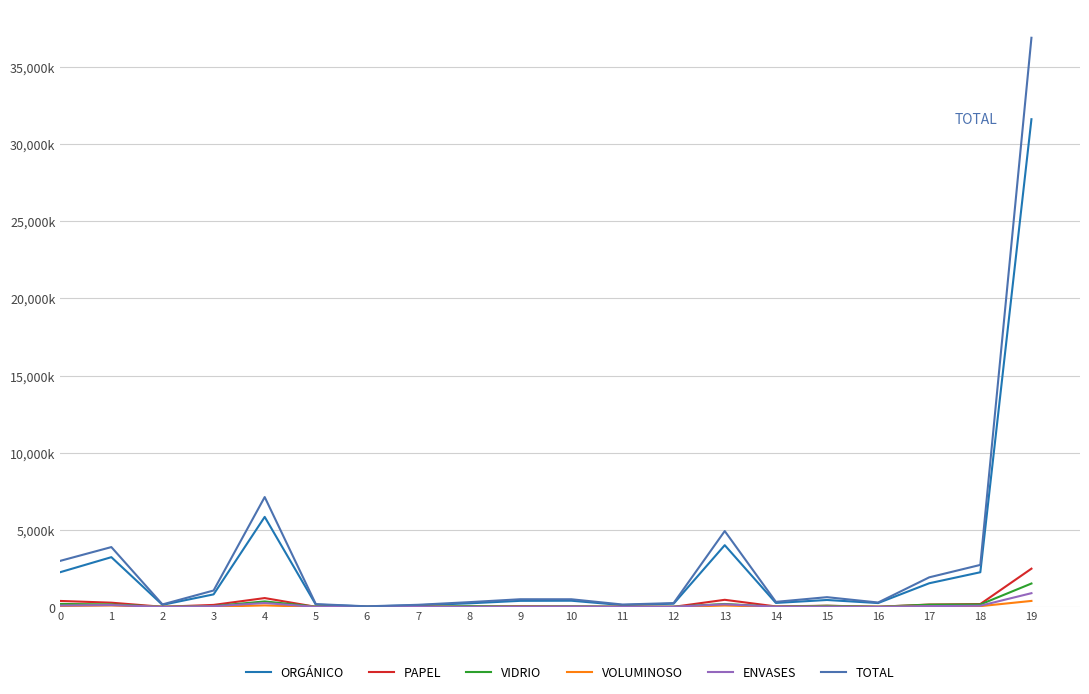

What is the sum of all ENVASES values?

1832955